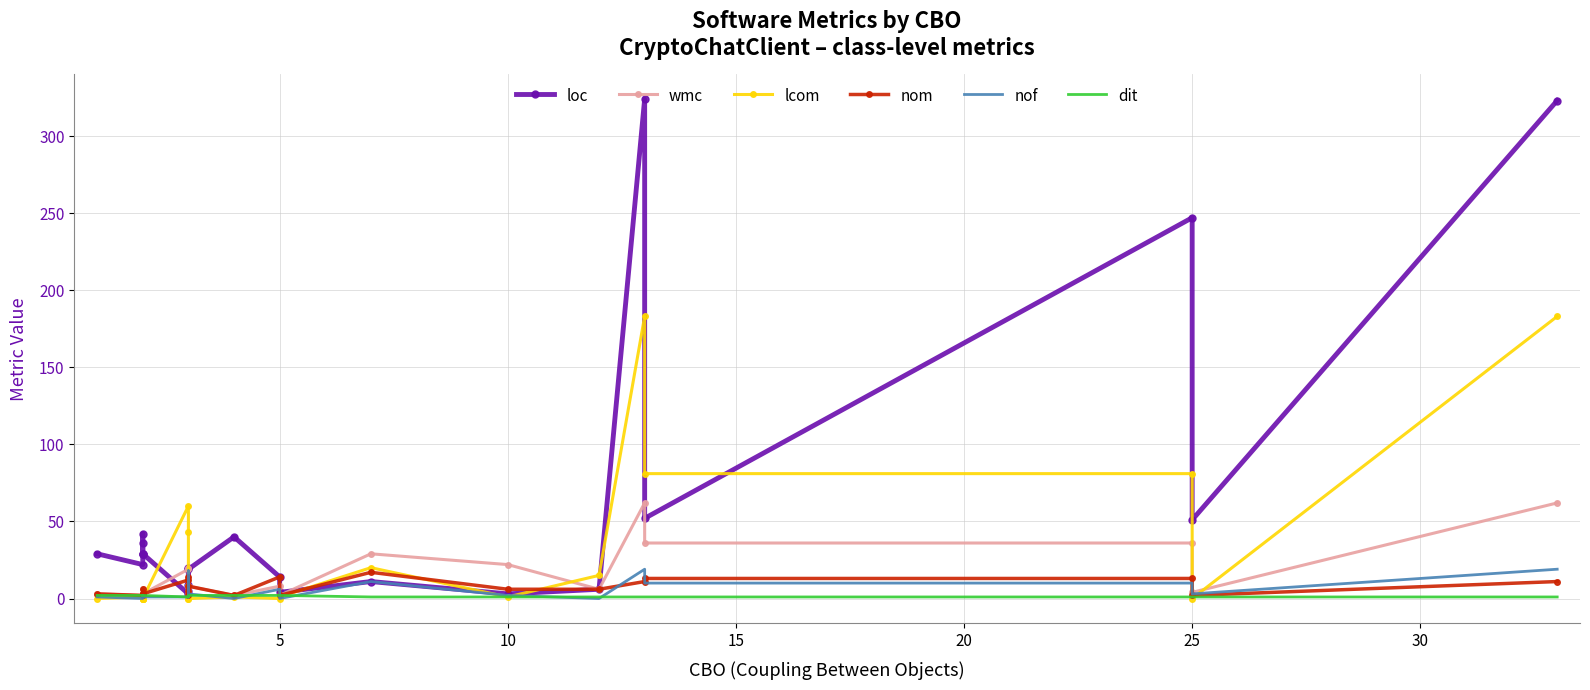

In nom, how many points are higher than both neighbors (excluding endpoints)?

5